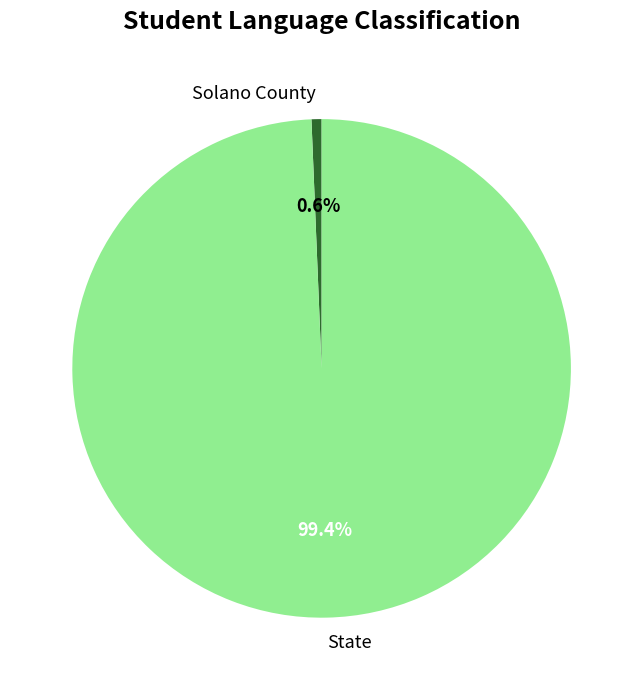

What portion of the pie excludes Solano County?

99.4%